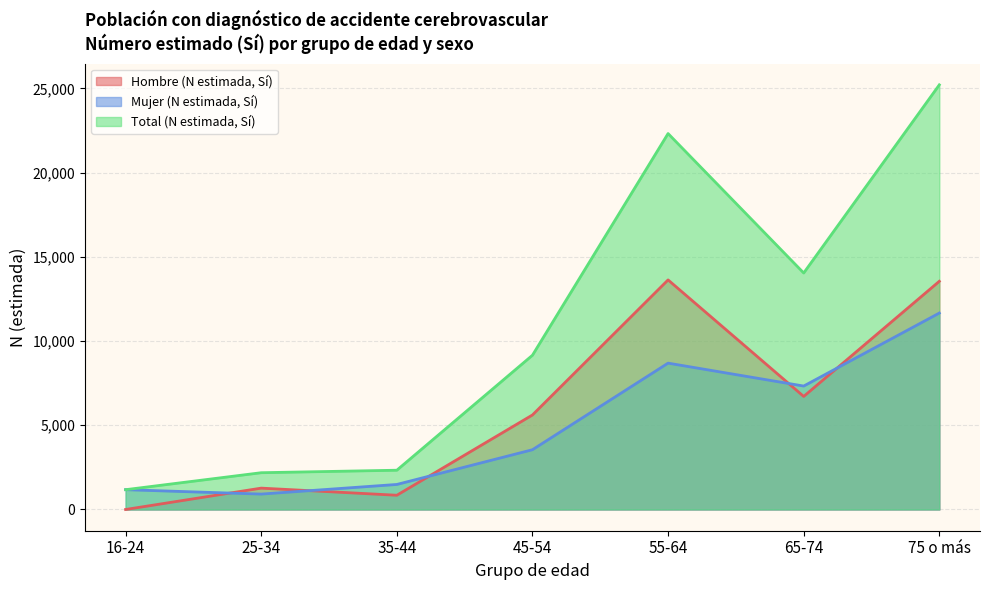

Is it true that Hombre (N estimada, Sí) equals 2101 at 25-34?

False